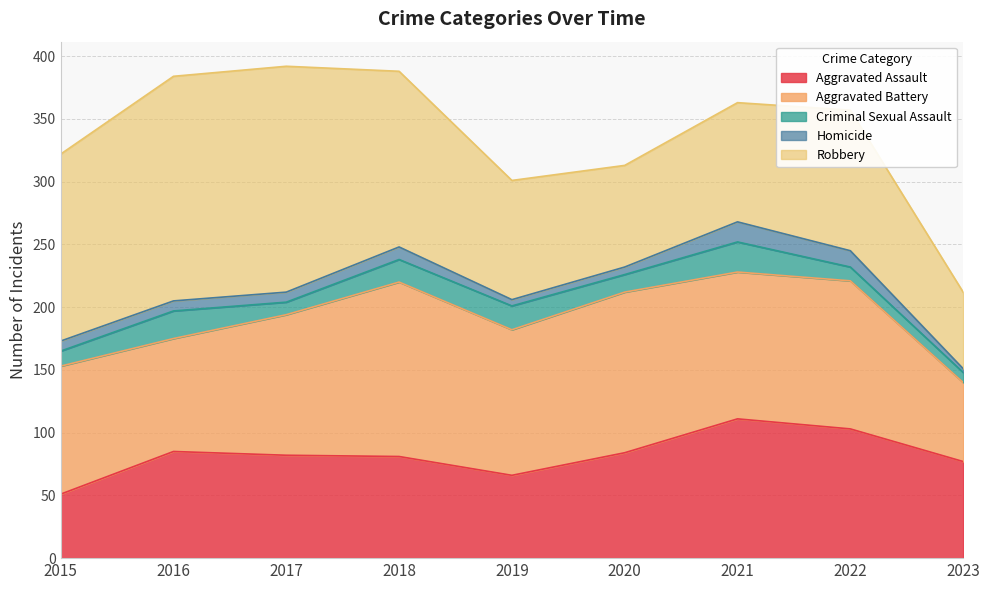

Is it true that Robbery equals 272 at 2017?

False